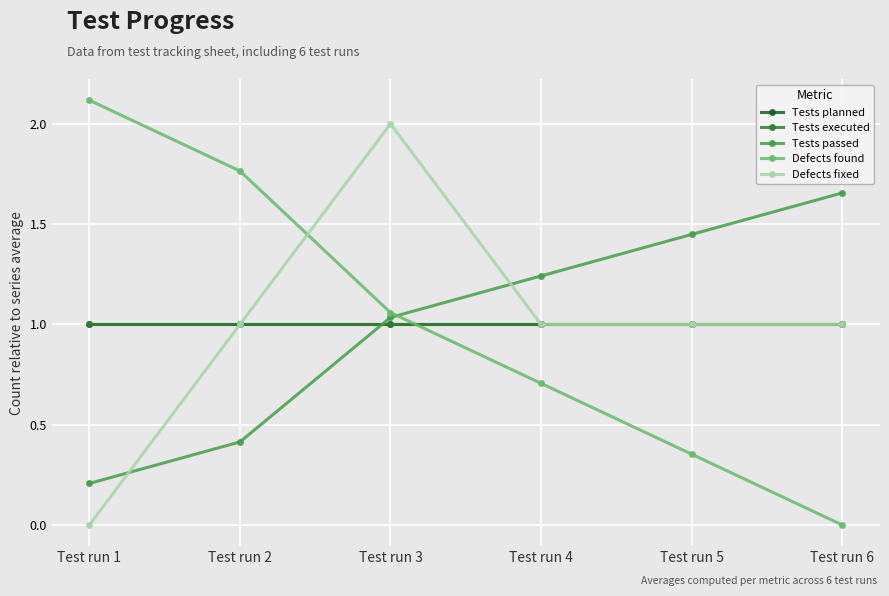

Does the chart have visible grid lines?

Yes